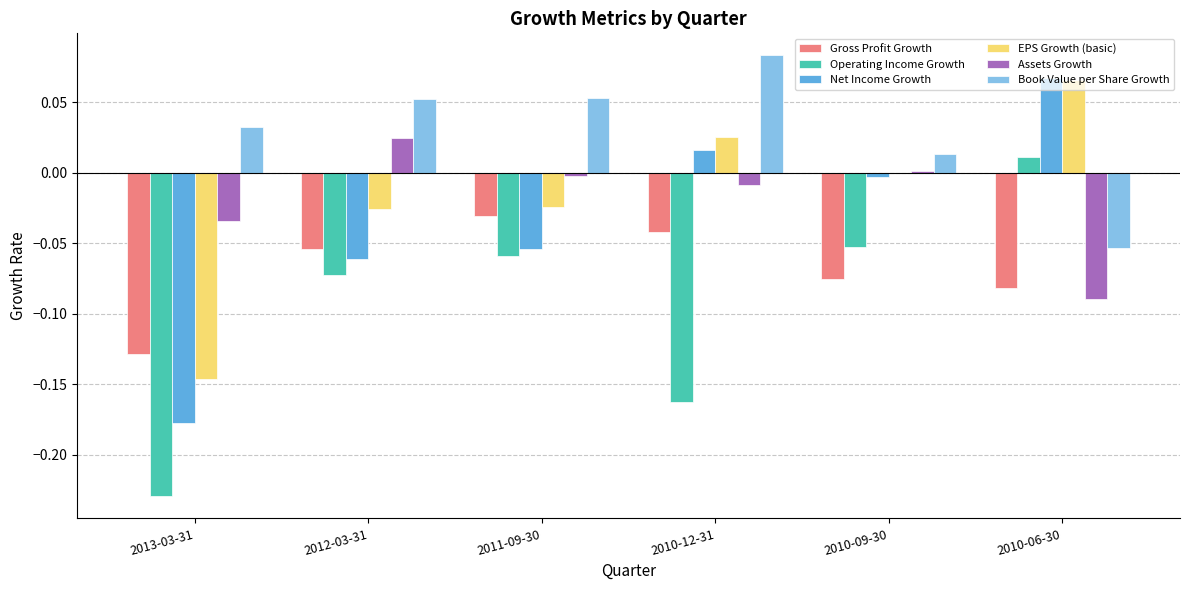

How many groups of bars are there?

6